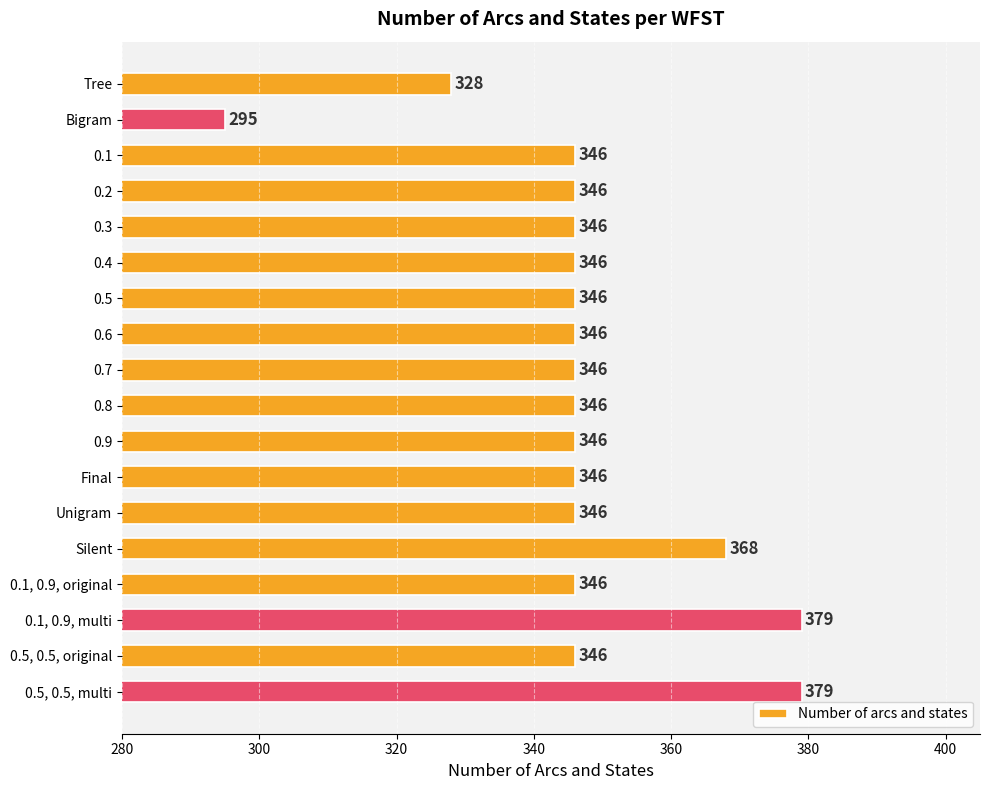

How many categories are shown in the chart?

18